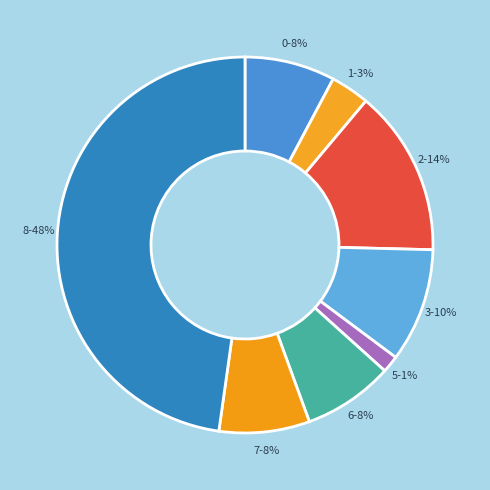

How many slices are in this pie chart?

8